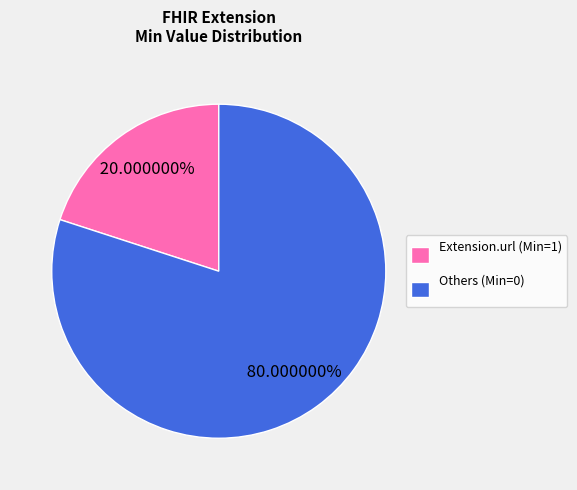

Between Others (Min=0) and Extension.url (Min=1), which is larger?

Others (Min=0)